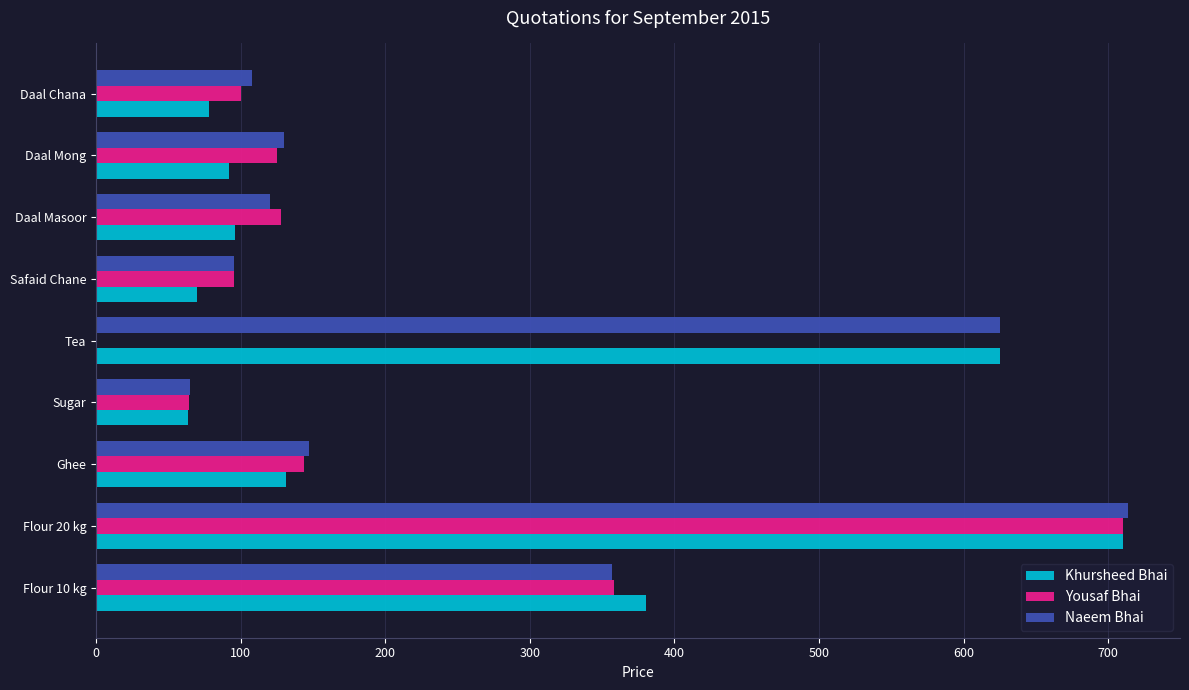

Which series changed the most between Sugar and Tea?

Khursheed Bhai